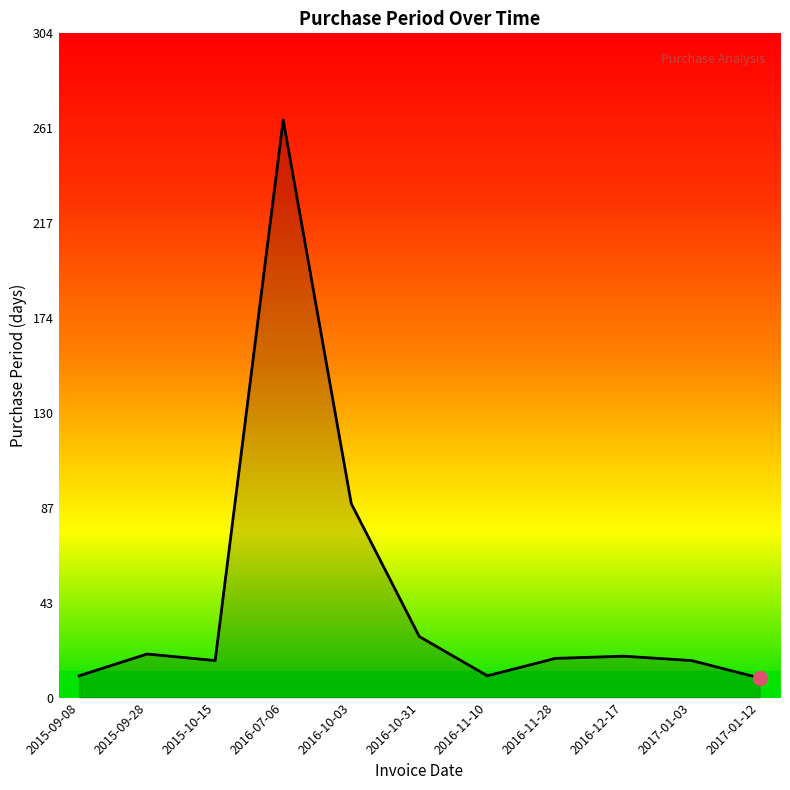

Is it true that the value at 2016-10-03 is 89?

True